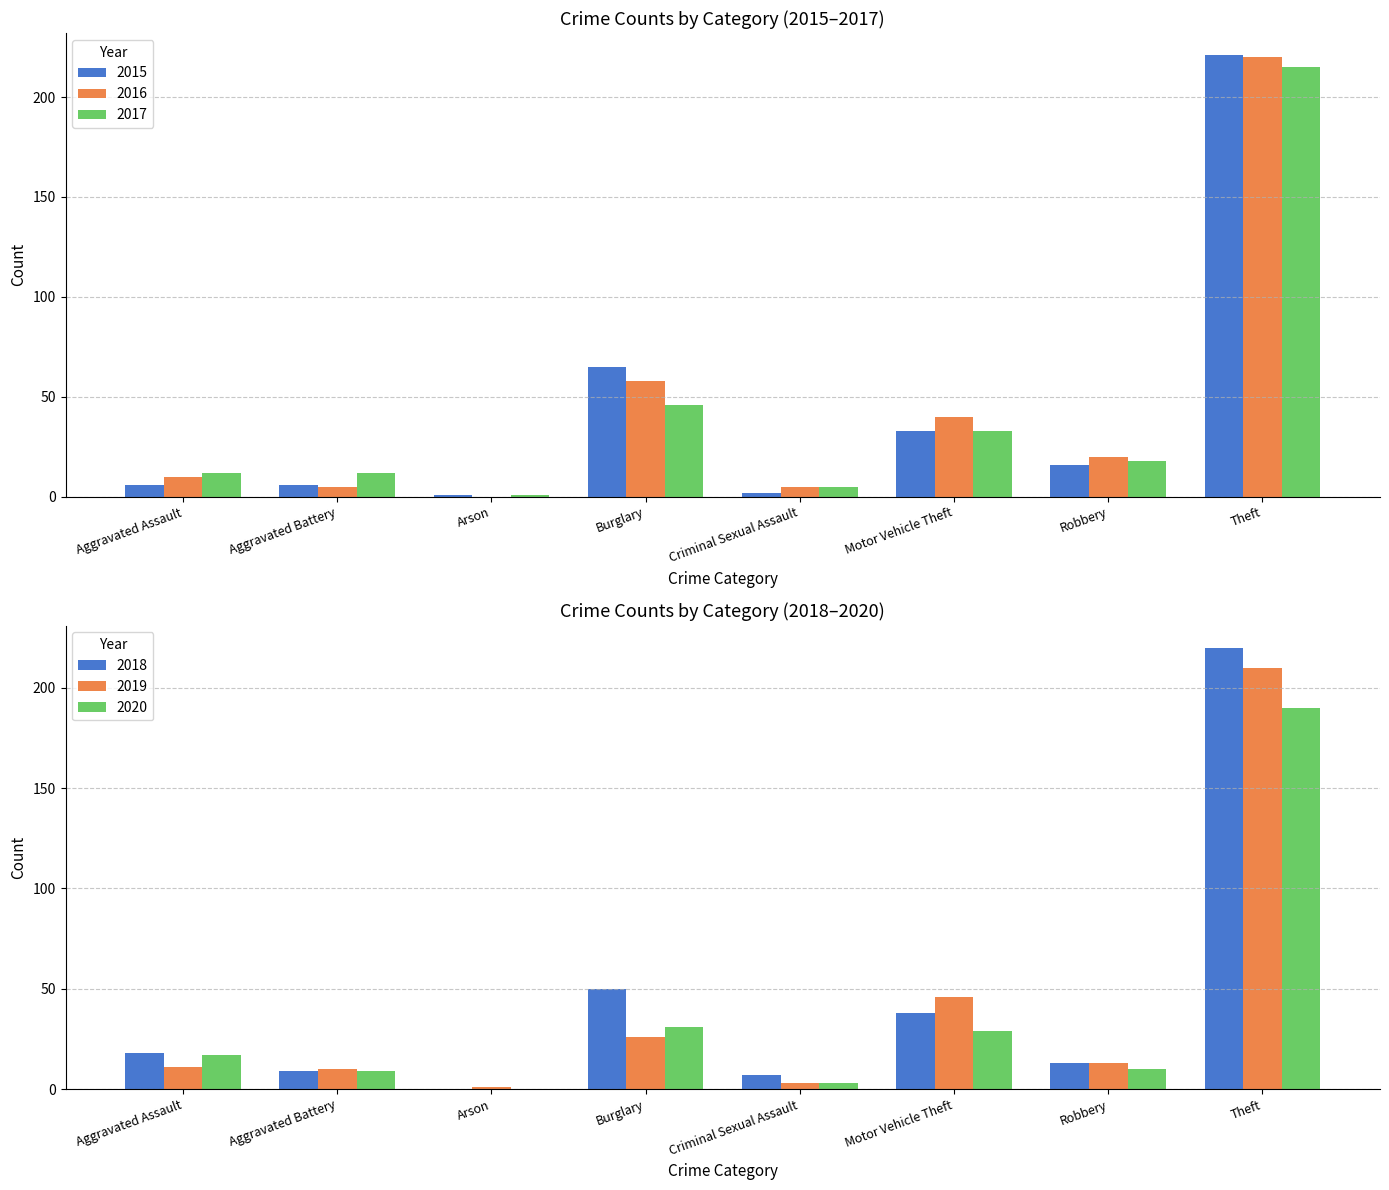

Count the number of data series in this chart.

6